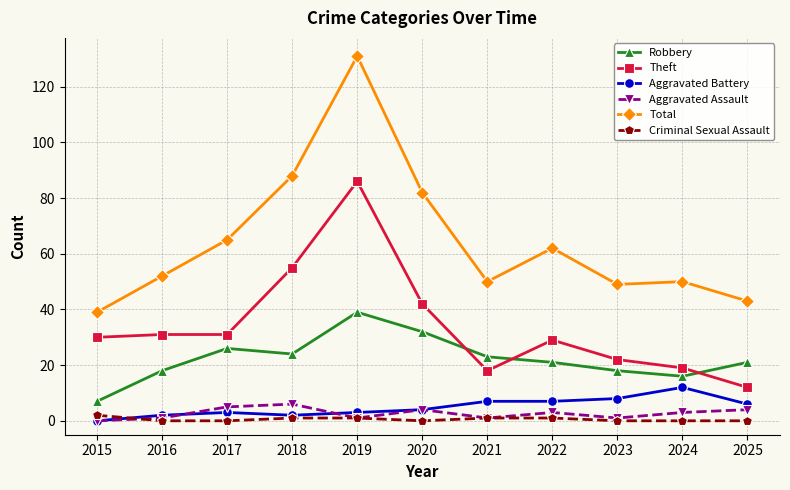

Does the chart have visible grid lines?

Yes